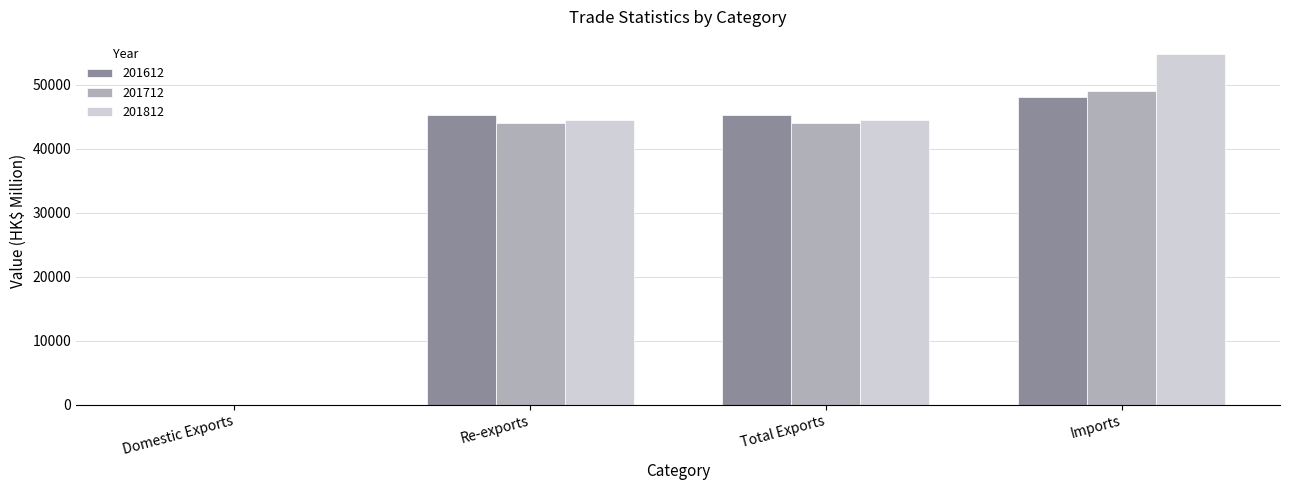

Is it true that 201712 equals 44042.8 at Re-exports?

True